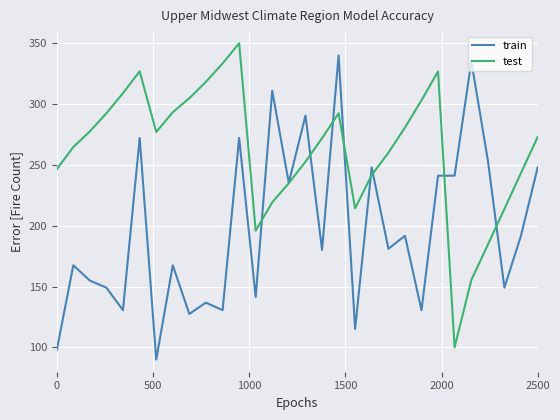

What is the minimum value for train?

90.0